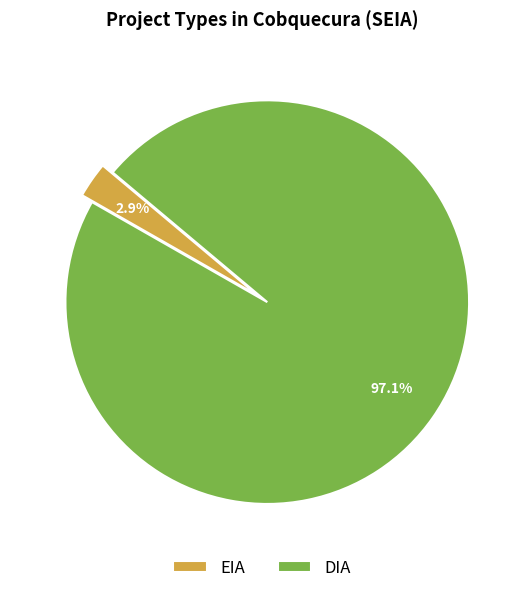

Which category has the smallest portion of the pie?

EIA